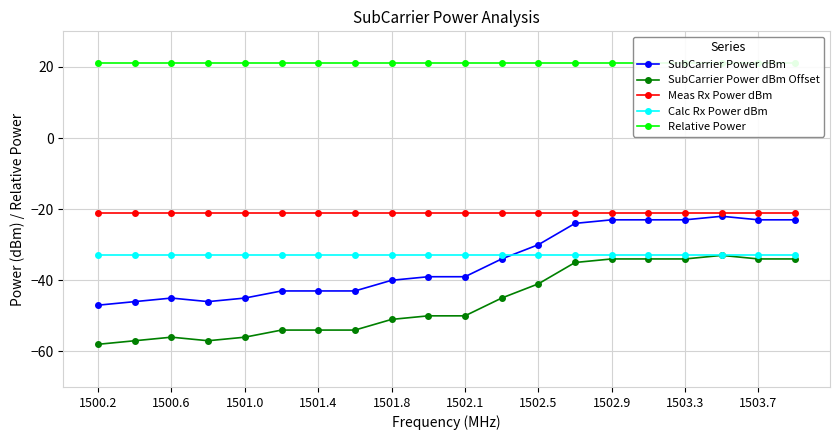

Is this an area chart (filled region under the line)?

No